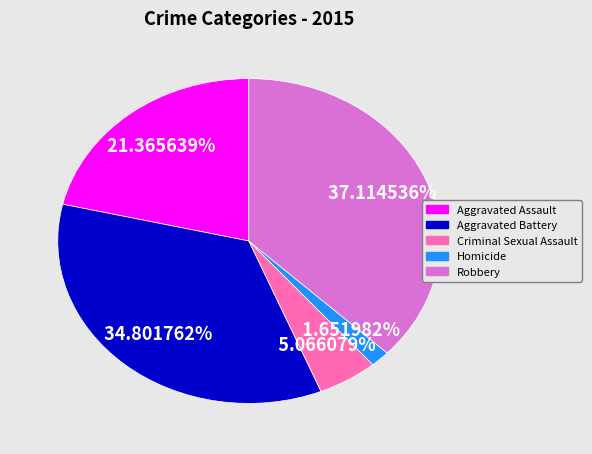

Rank the categories by value from highest to lowest.

Robbery, Aggravated Battery, Aggravated Assault, Criminal Sexual Assault, Homicide